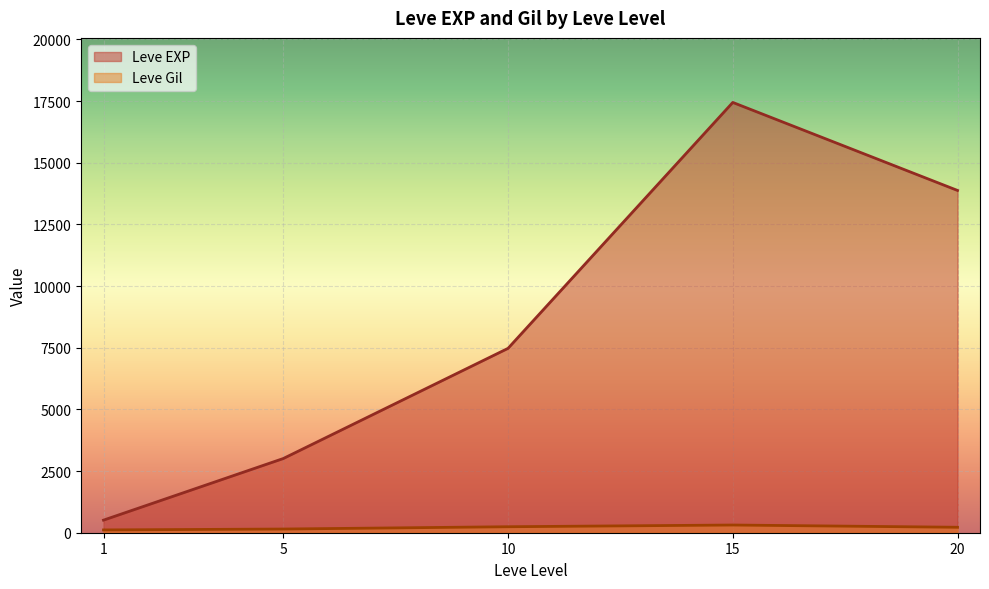

Which series has the largest range (max minus min)?

Leve EXP